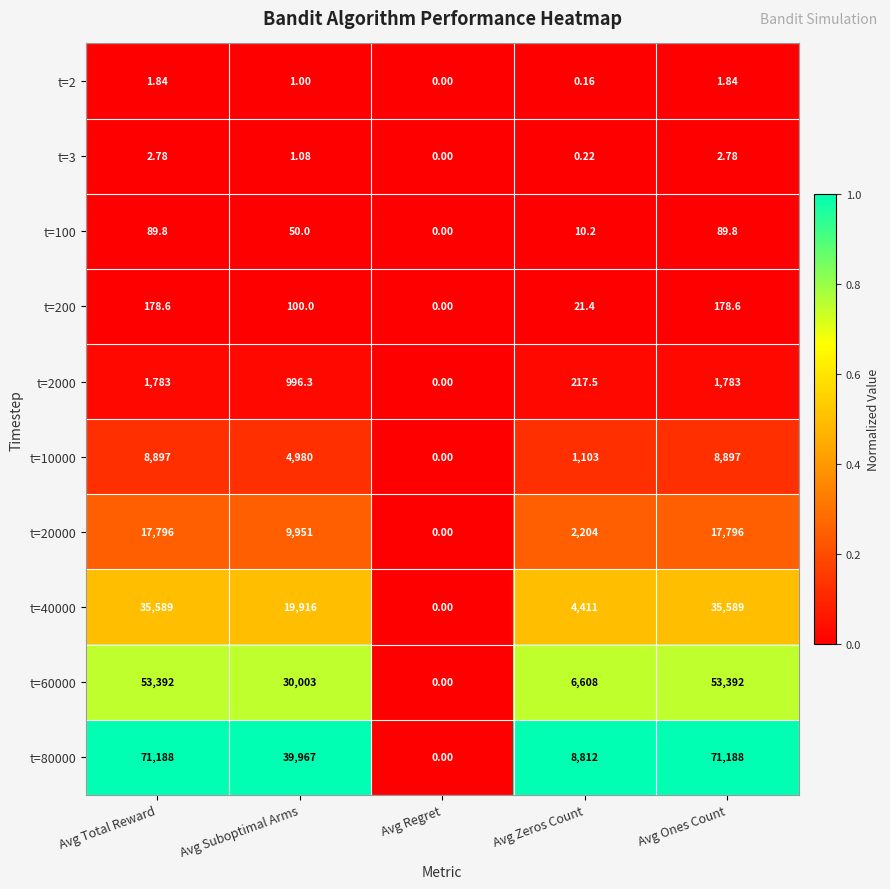

Is the value of t=60000 at Avg Ones Count greater than the value of t=100 at Avg Ones Count?

Yes